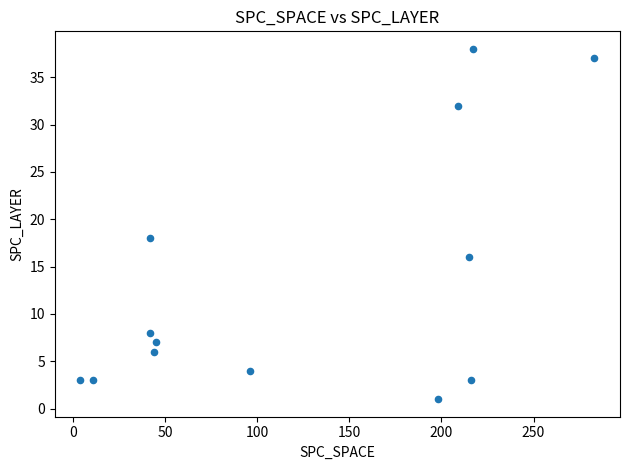

What Y value in the scatter plot is closest to 19?

18